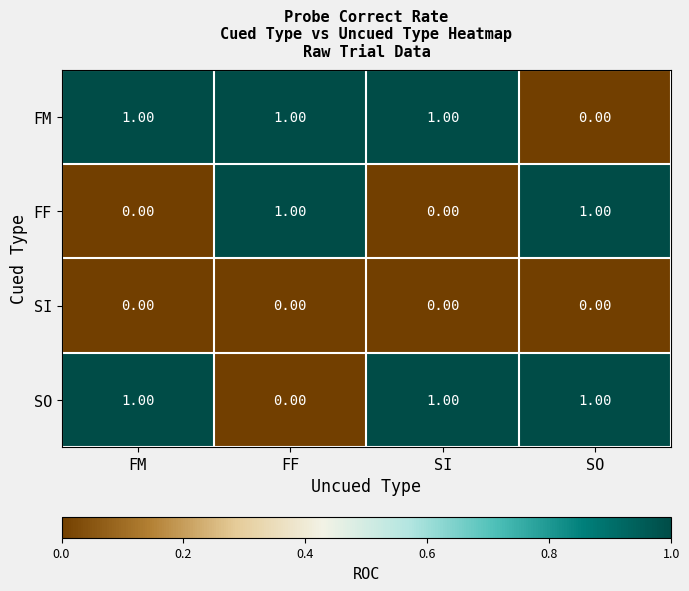

What is the sum of all FM values?

3